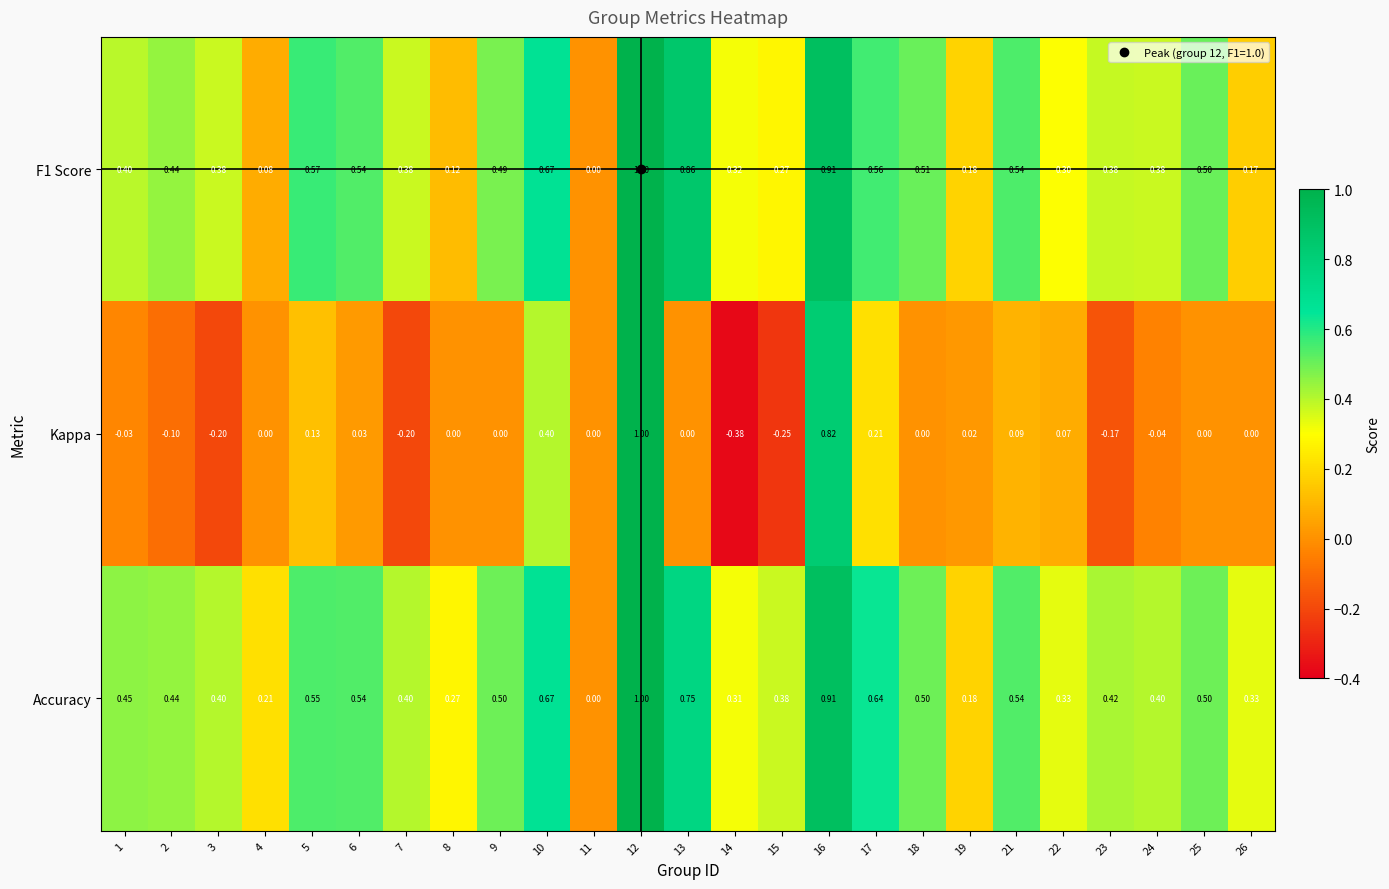

Between 11 and 23, which series saw the biggest shift?

Accuracy